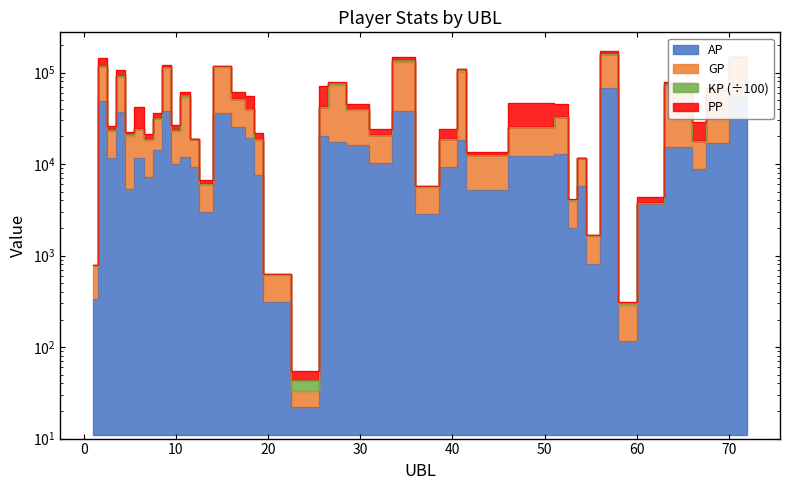

At how many categories does at least one series exceed 92865?

7